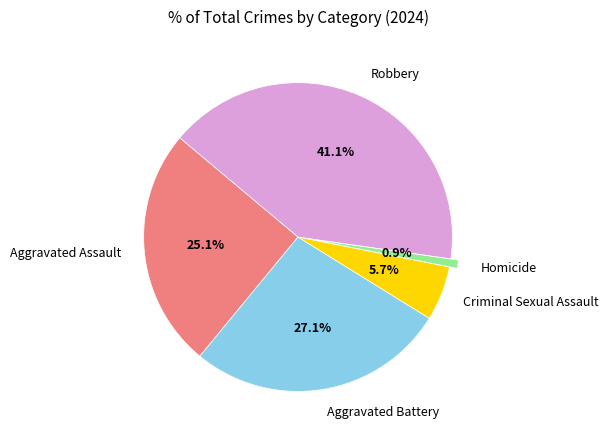

Between Robbery and Criminal Sexual Assault, which is larger?

Robbery